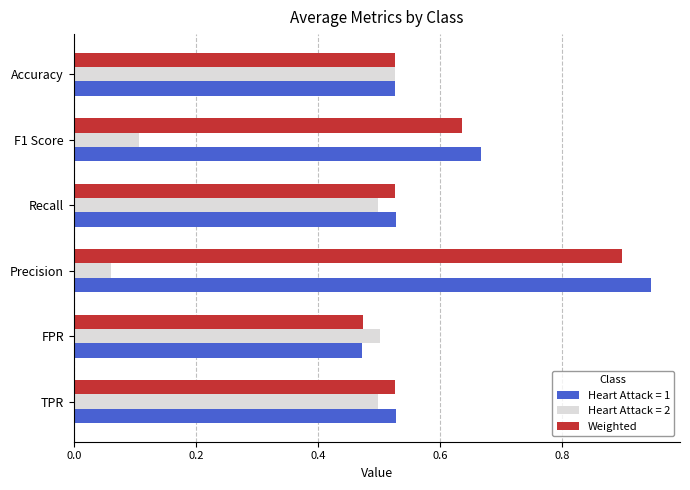

What is the sum of the Weighted values at Accuracy and F1 Score?

1.2